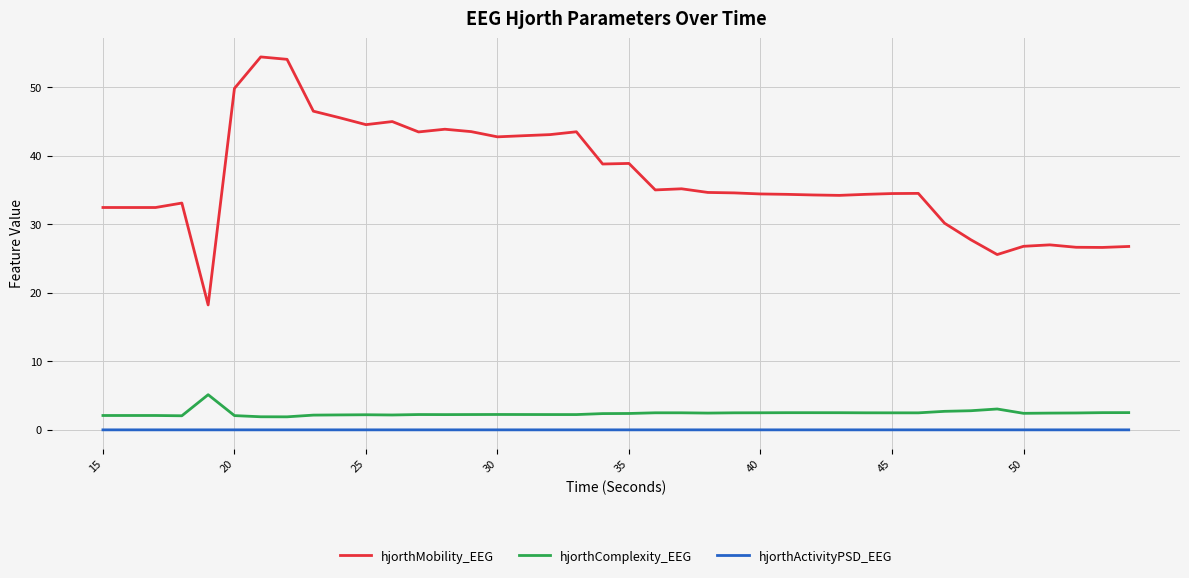

List the series in order of their peak value, highest first.

hjorthMobility_EEG, hjorthComplexity_EEG, hjorthActivityPSD_EEG